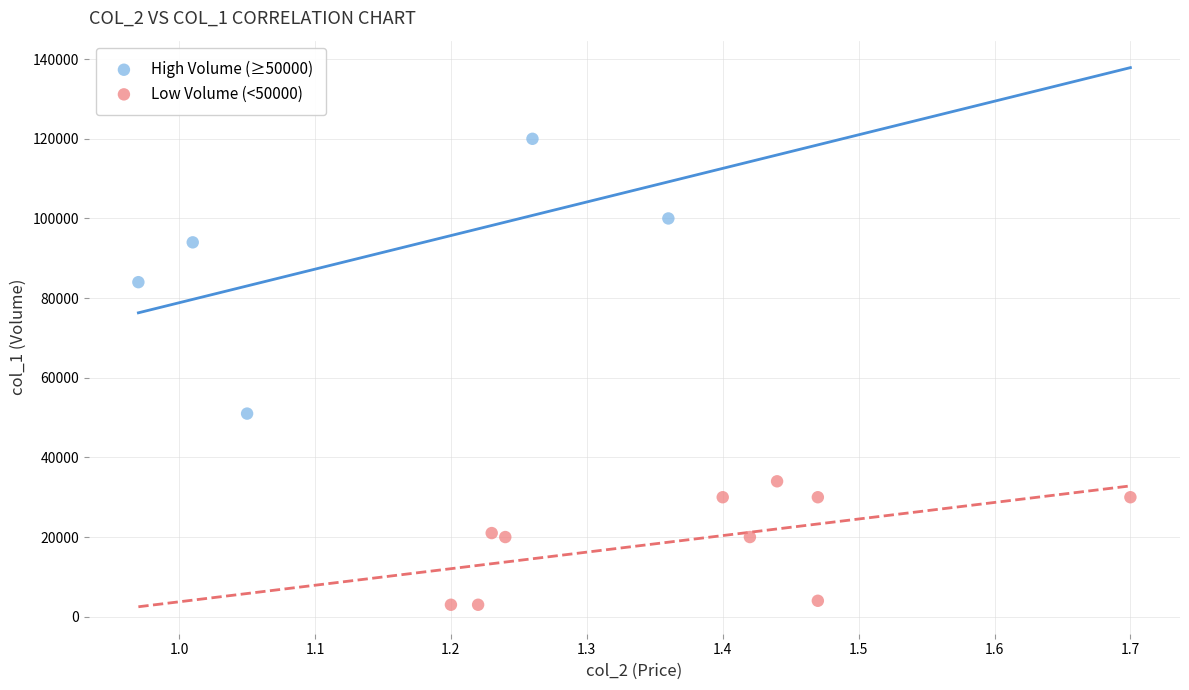

What are all the series names shown in the legend?

High Volume (≥50000), Low Volume (<50000)